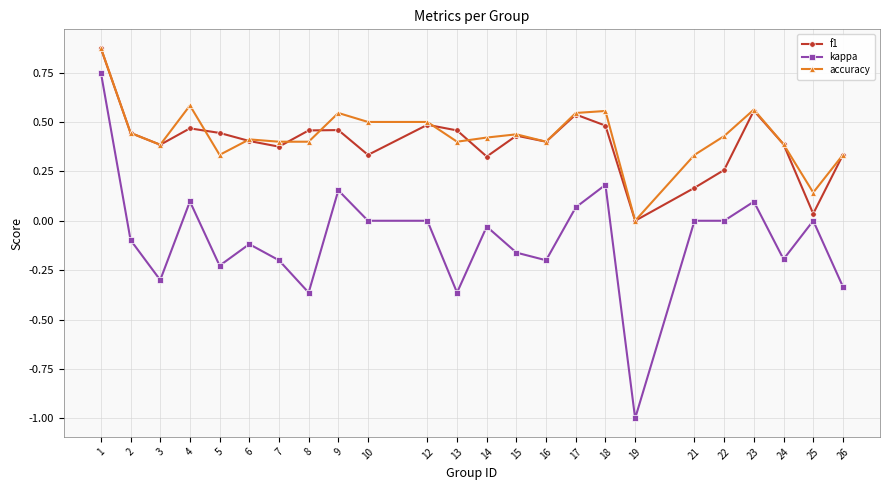

At 5, list the series in order from largest to smallest.

f1, accuracy, kappa